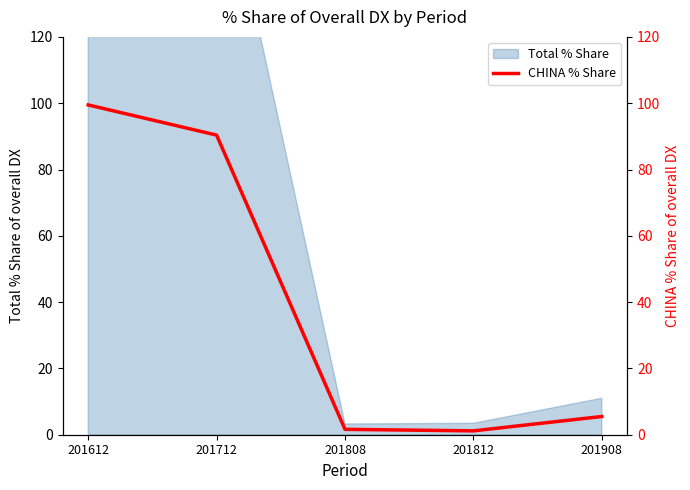

Reading left to right, list all the values displayed in this chart.

99.5	90.4	1.6	1.2	5.5